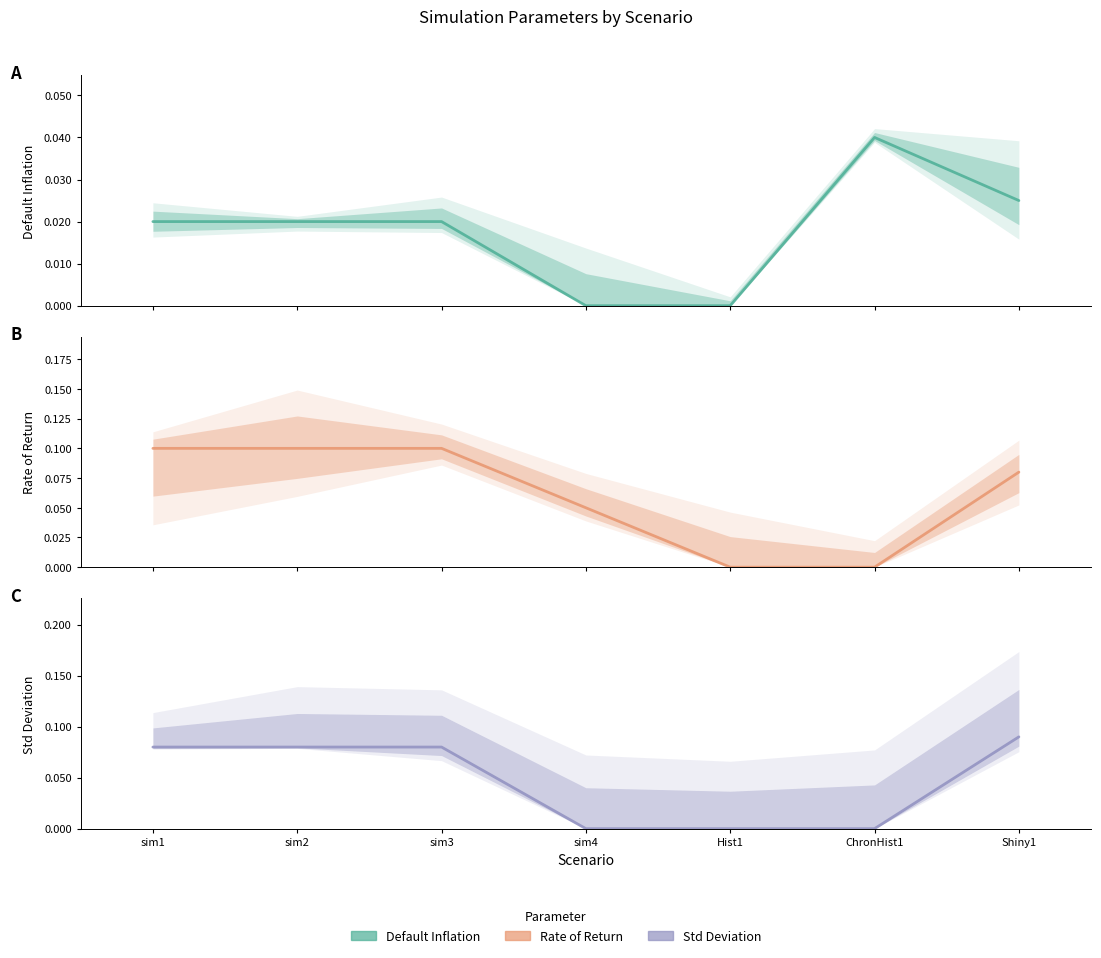

Which series has the largest total across all categories?

ror